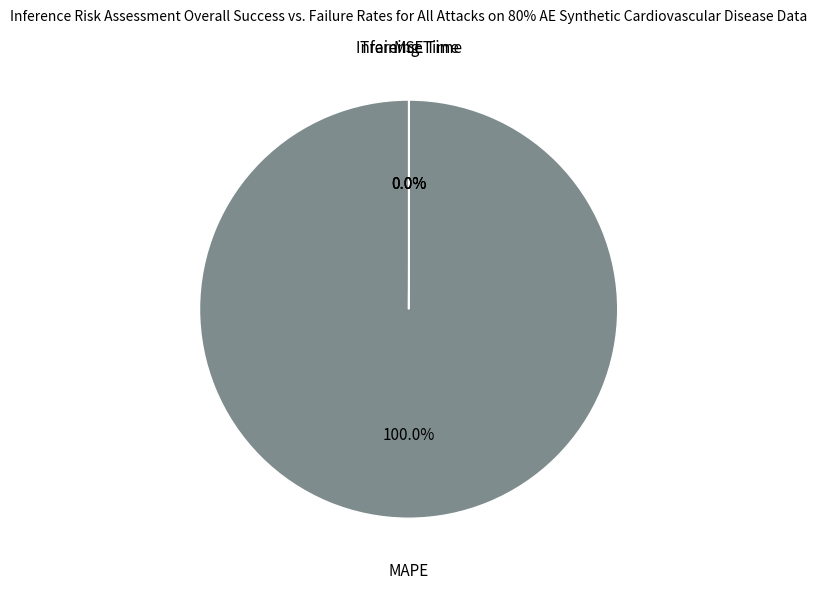

Which category accounts for the majority?

MAPE